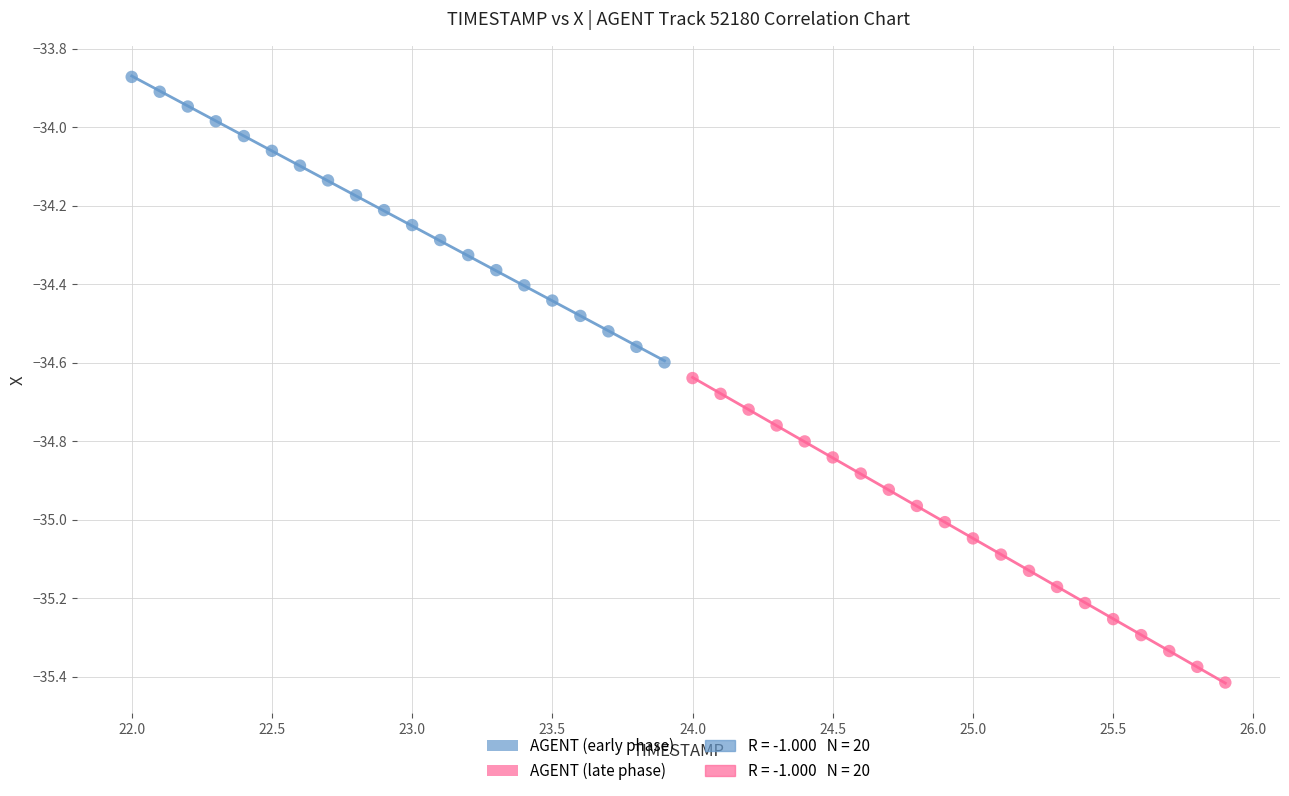

Which series has the widest spread of Y values?

AGENT (late phase)